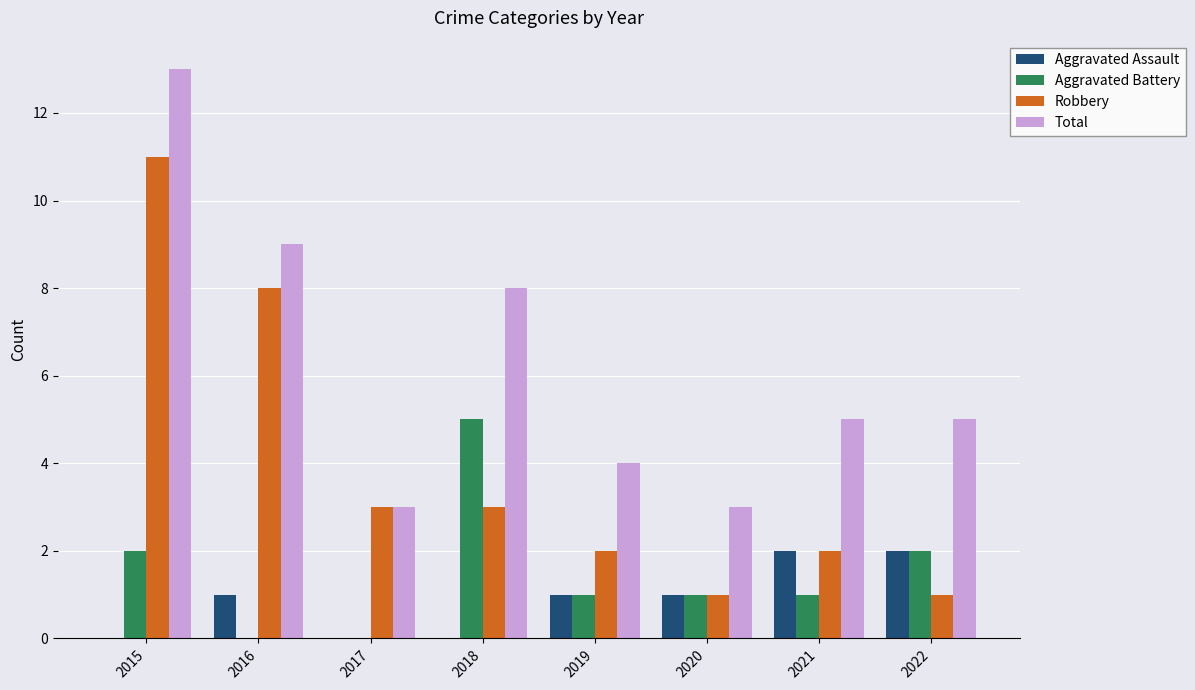

The Robbery series shows 3 at 2018. True or false?

True